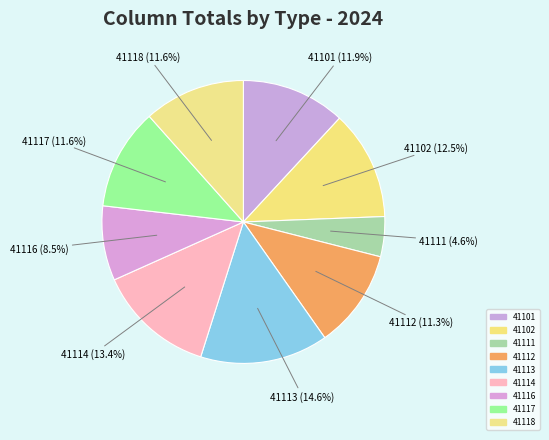

True or false: 41102 accounts for 19% of the total.

False